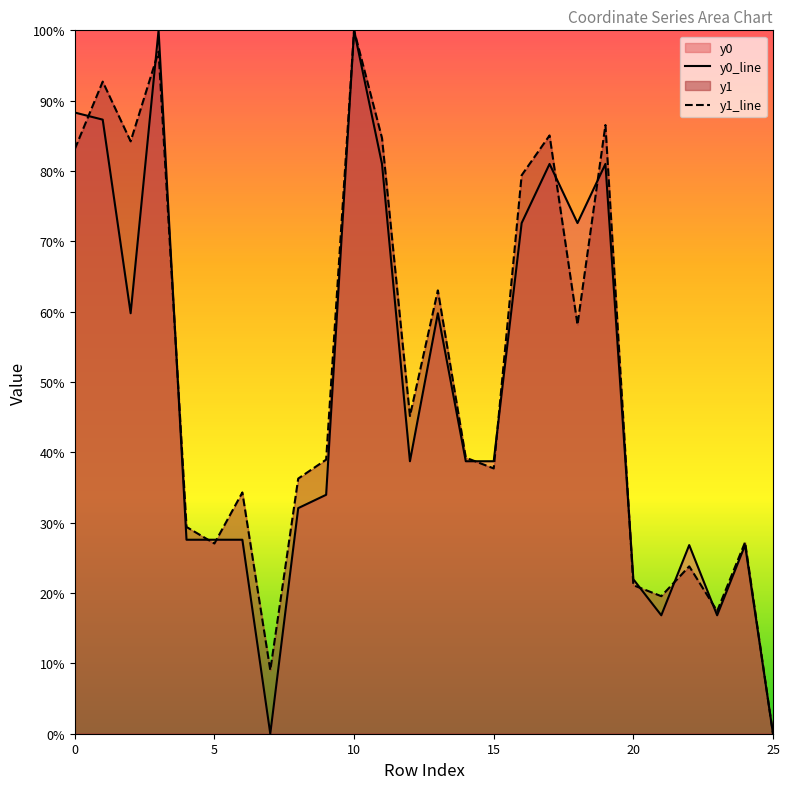

How many values in y1_line are above zero?

25